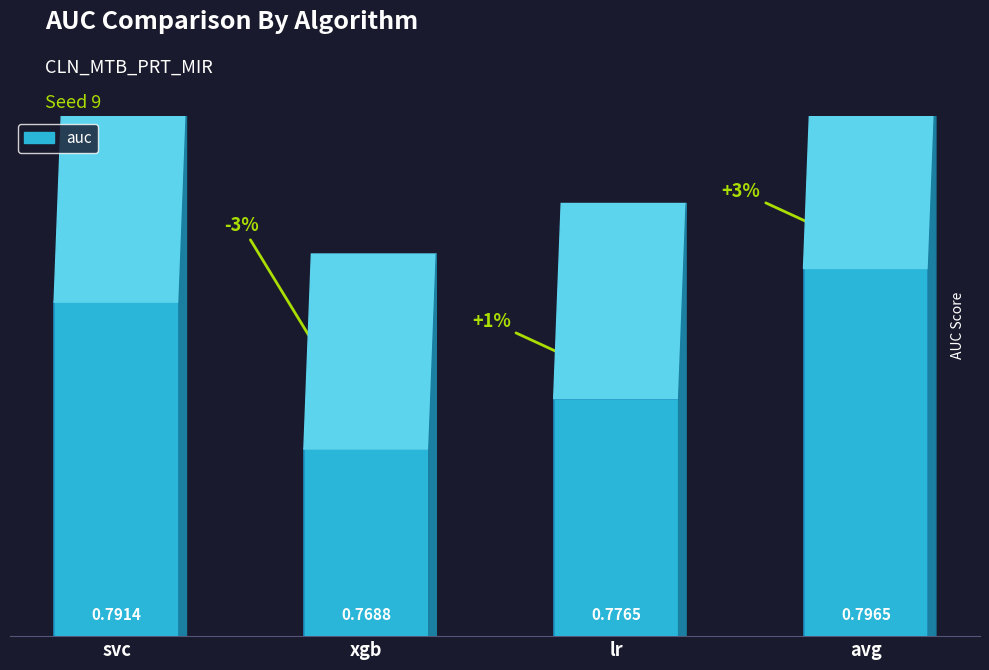

At which label is the value closest to 0?

xgb